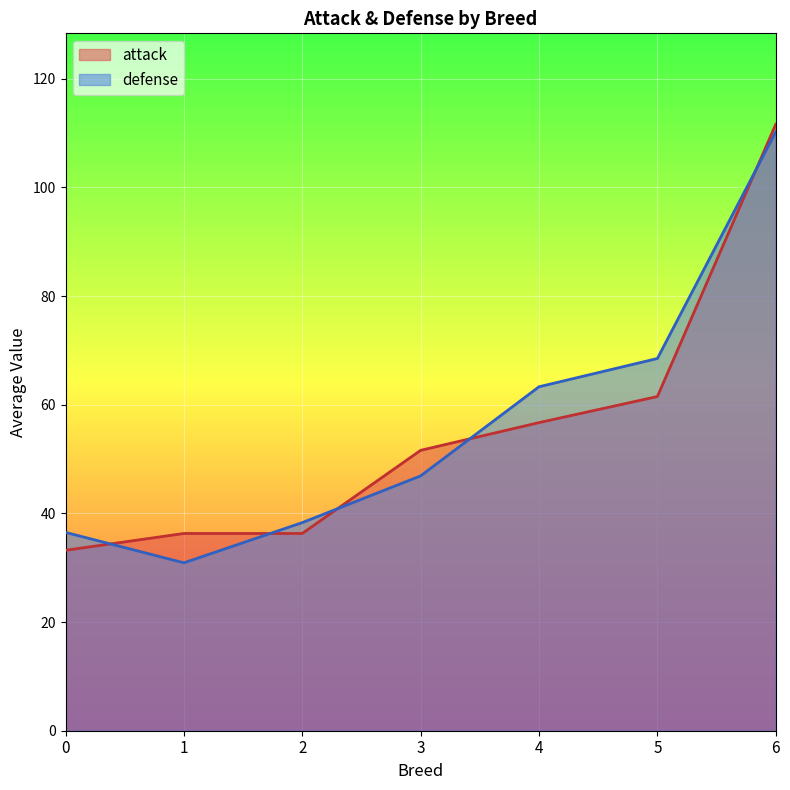

At which category does attack reach its first local valley?

1